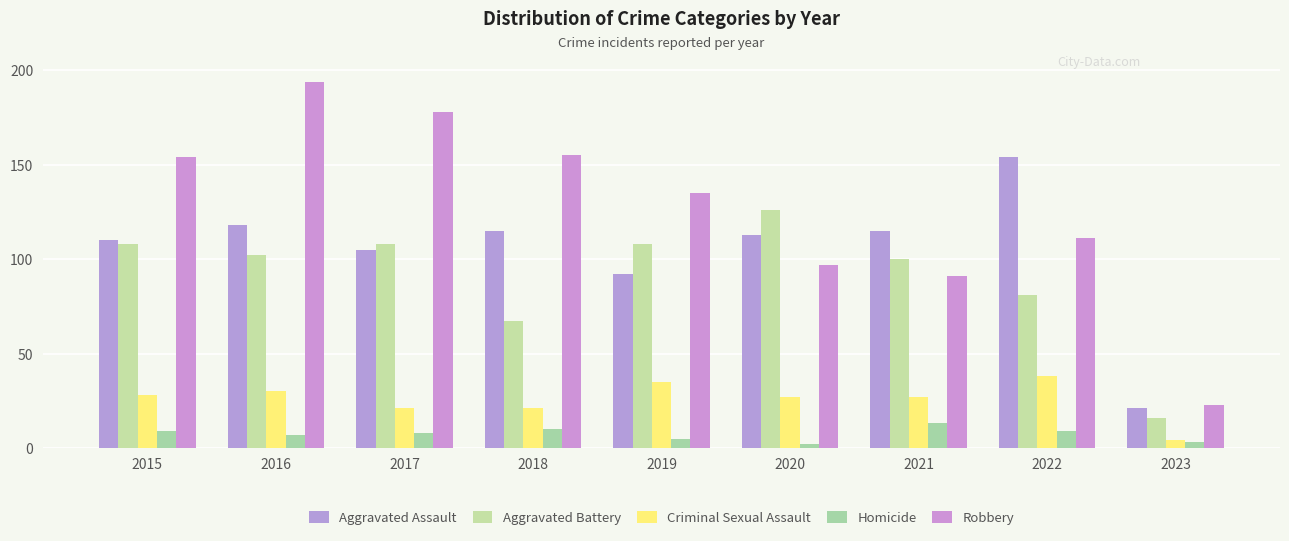

At which category is the sum across all series the highest?

2016